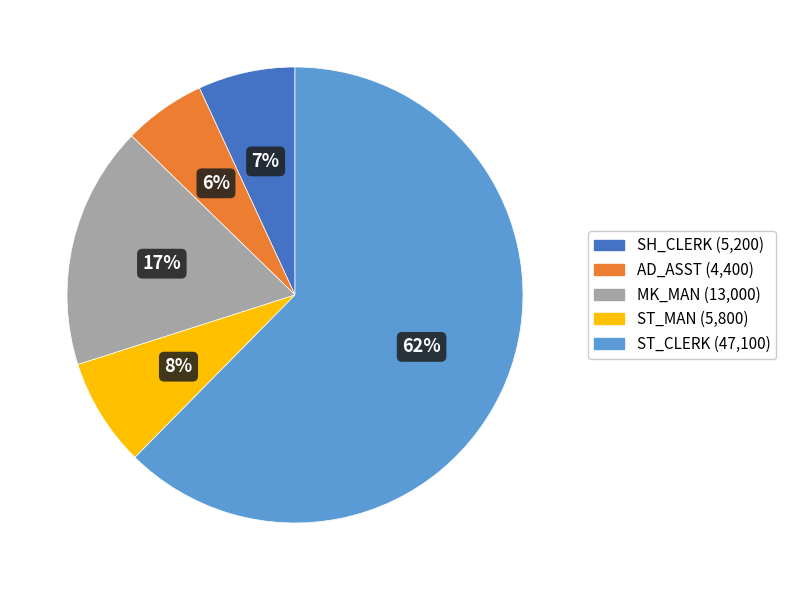

Is it true that AD_ASST is 1% of the pie?

False